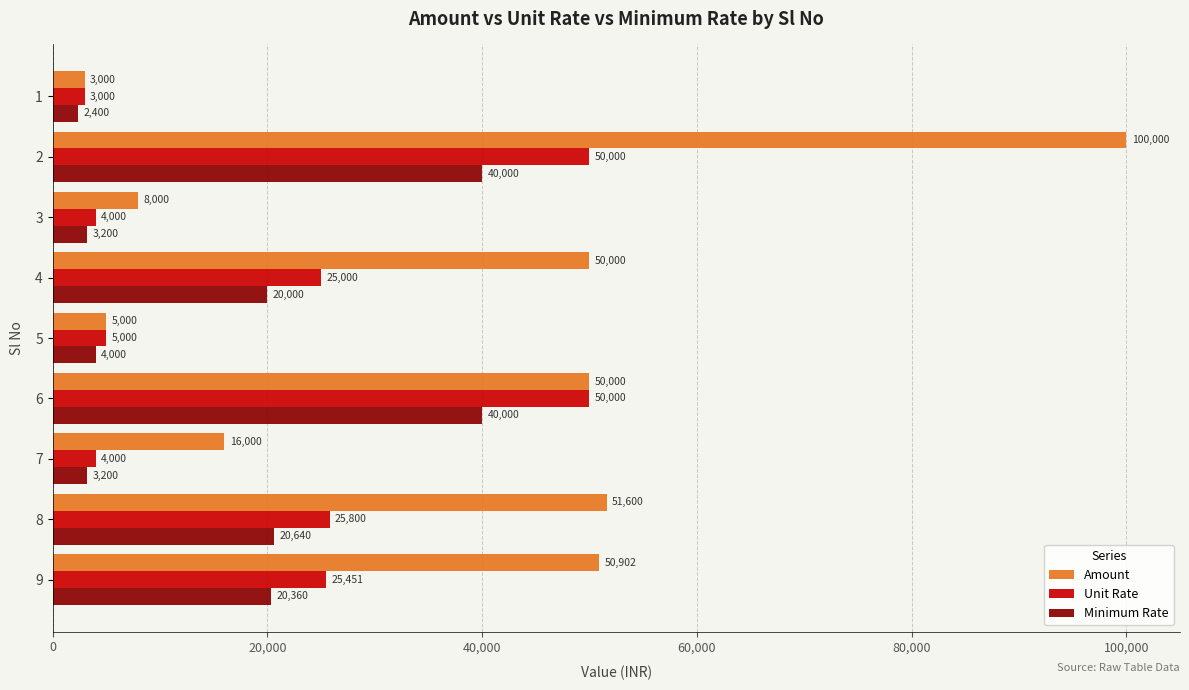

List the series in order of their overall mean, highest first.

Amount, Unit Rate, Minimum Rate